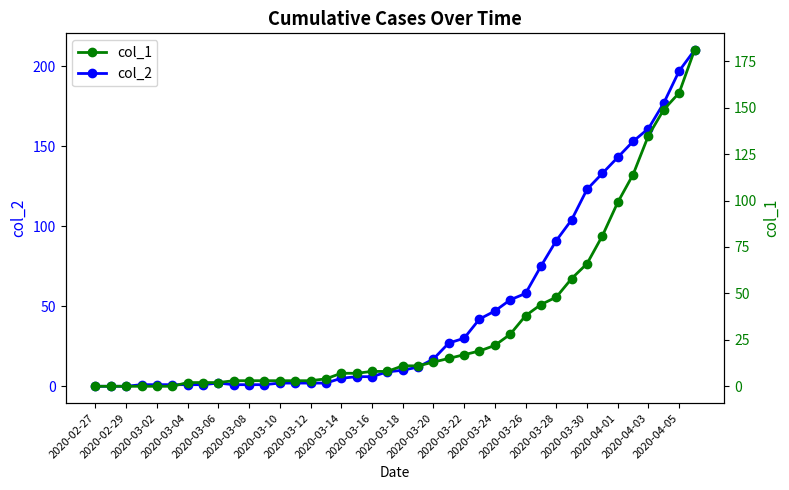

Is the value of col_2 at 2020-03-28 greater than the value of col_1 at 2020-03-14?

Yes